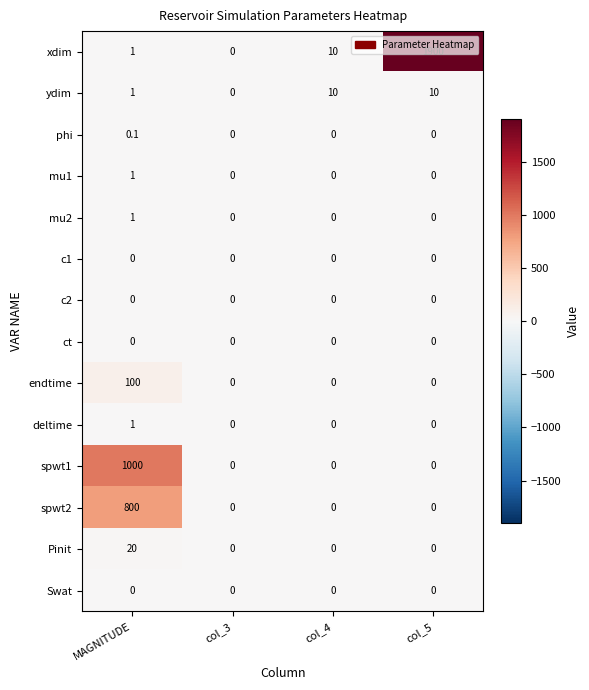

What is the difference between the spwt2 values at col_3 and MAGNITUDE?

800.0